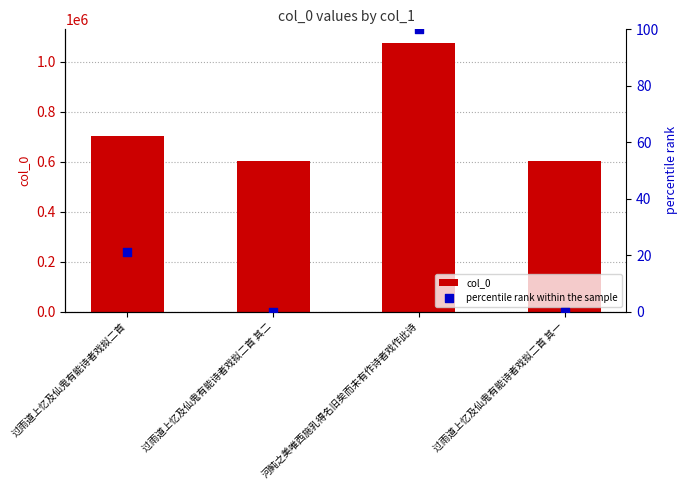

Which series has the largest total across all categories?

col_0